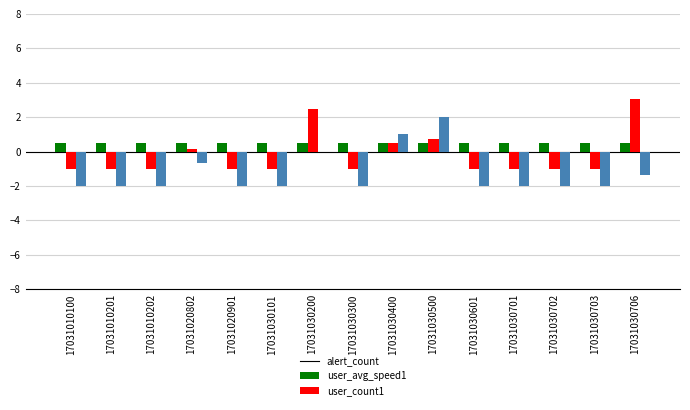

Is the value of user_count1 at 17031030702 greater than the value of alert_count at 17031030200?

No